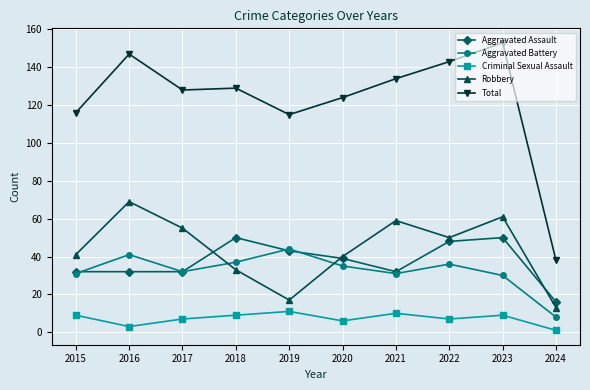

What is the difference between the highest and lowest values at 2019?

104